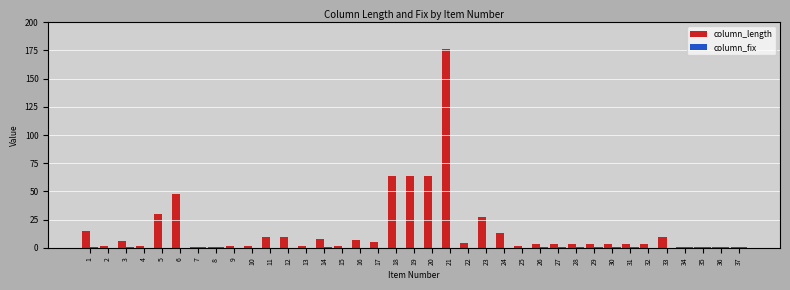

At which label does column_length reach its peak?

21